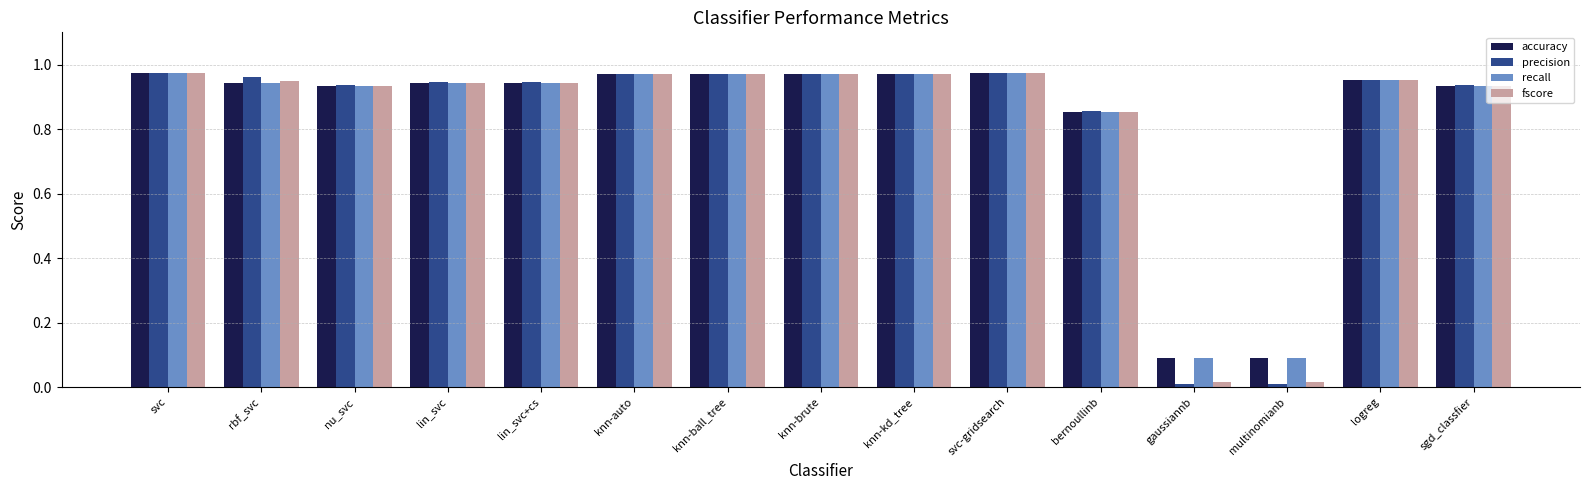

How many bars are there in total?

60